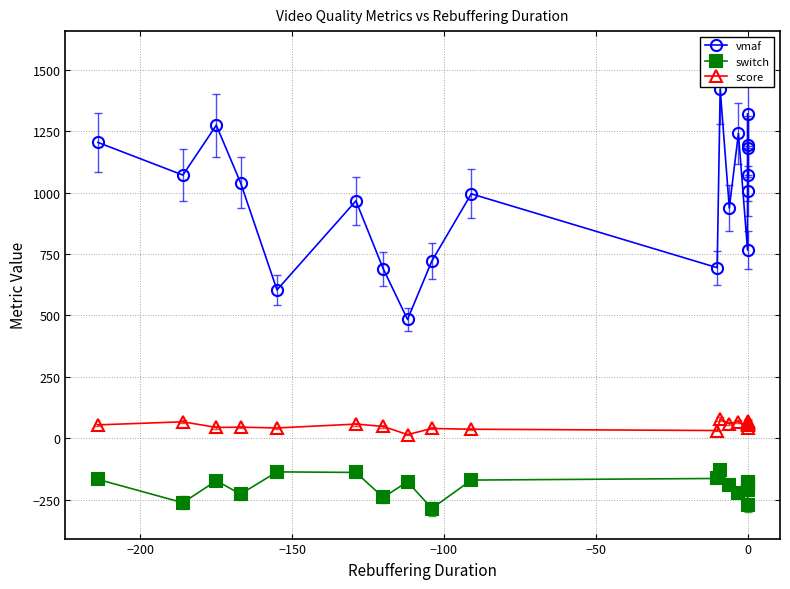

How many interior local peaks does the switch series have?

4